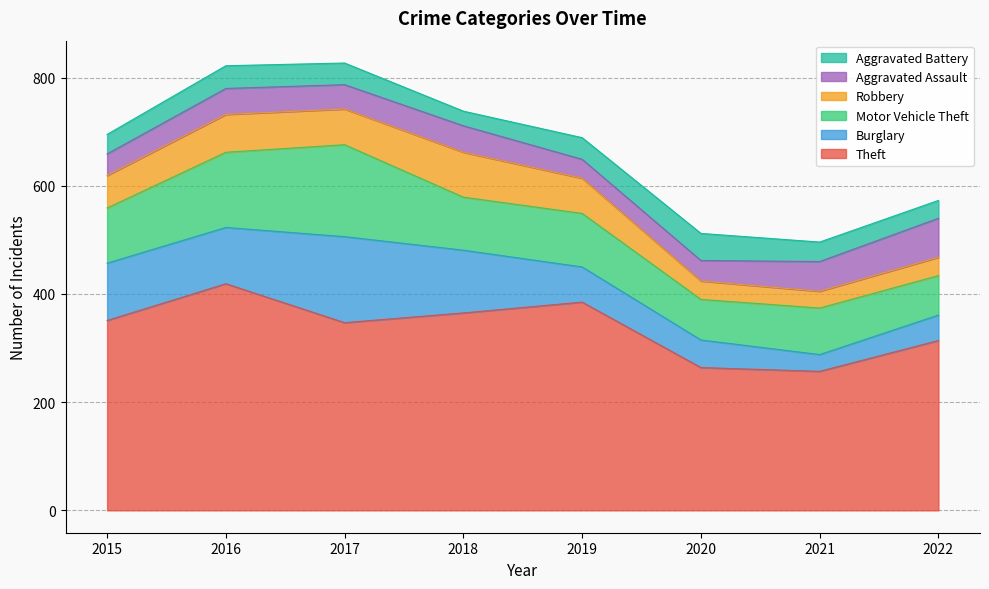

True or false: Robbery has more than 1 interior local peaks.

True